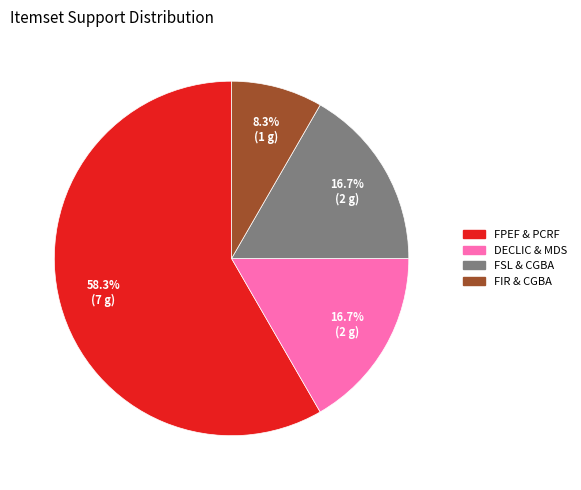

Is there a majority slice in this chart?

Yes